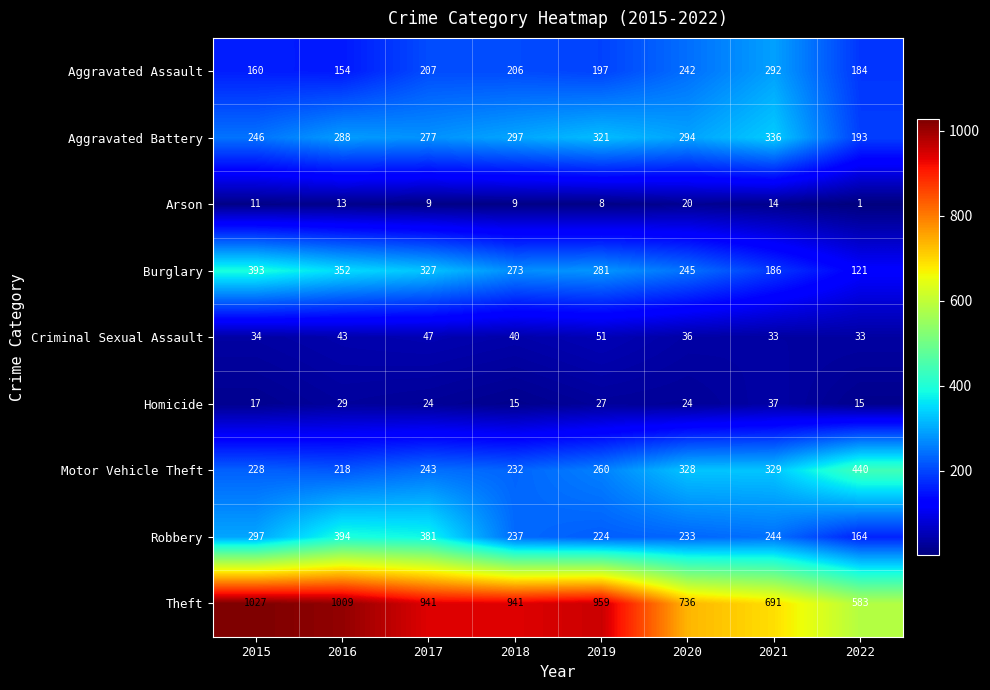

At which category is the sum across all series the highest?

2016